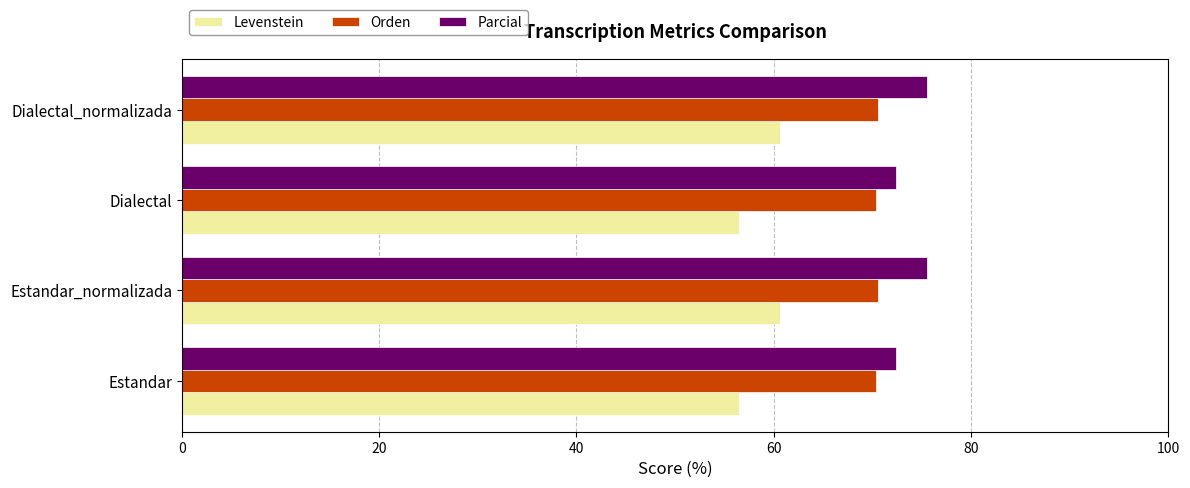

What is the sum of all Parcial values?

295.8